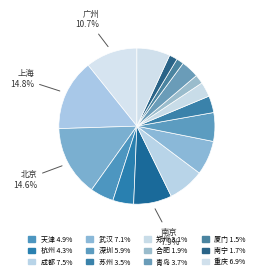

To the nearest percent, what is the average slice percentage?

6%